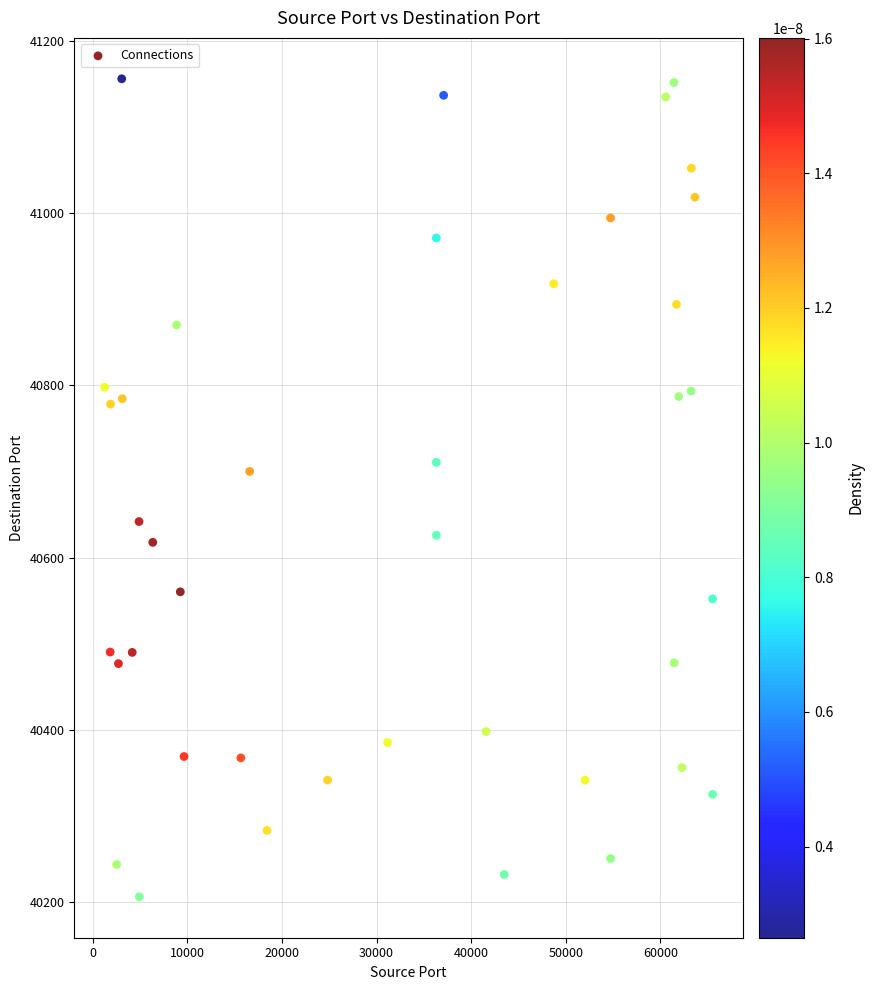

What is the range of Y values (max minus min)?

949.3